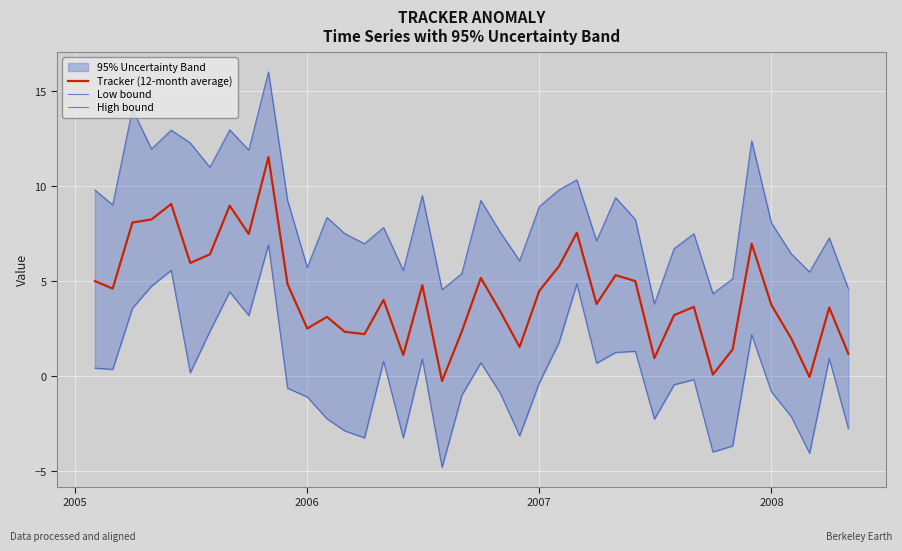

Rank the series by their average value, from highest to lowest.

High bound, Tracker (12-month average), Low bound